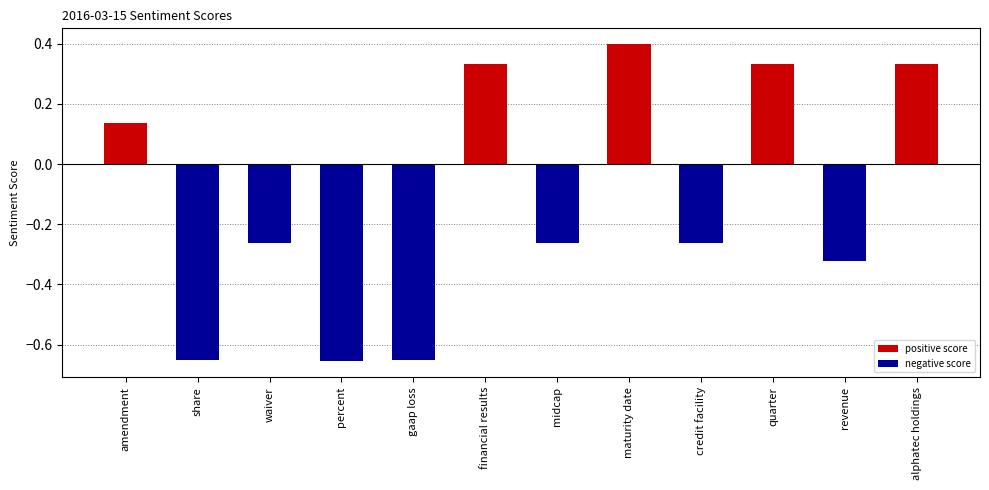

What is the change in value from maturity date to alphatec holdings?

-0.1